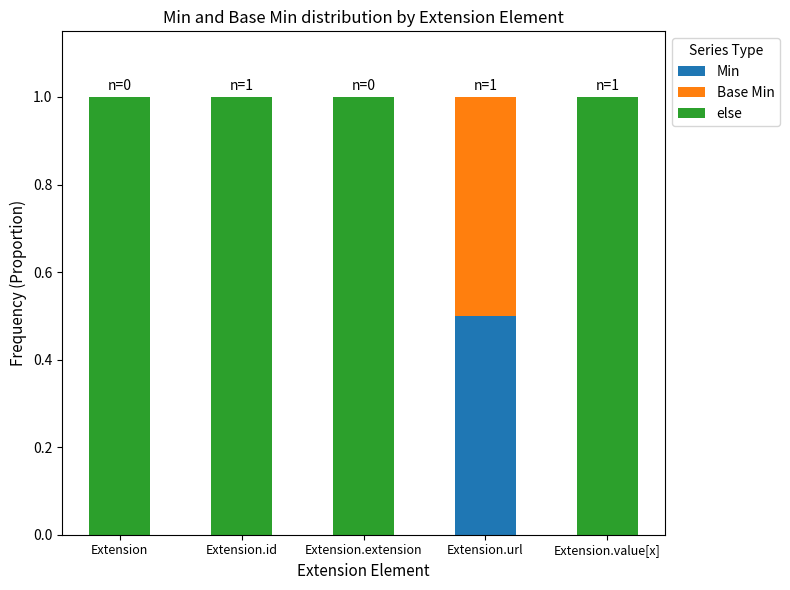

What is the sum of all Min values?

0.5